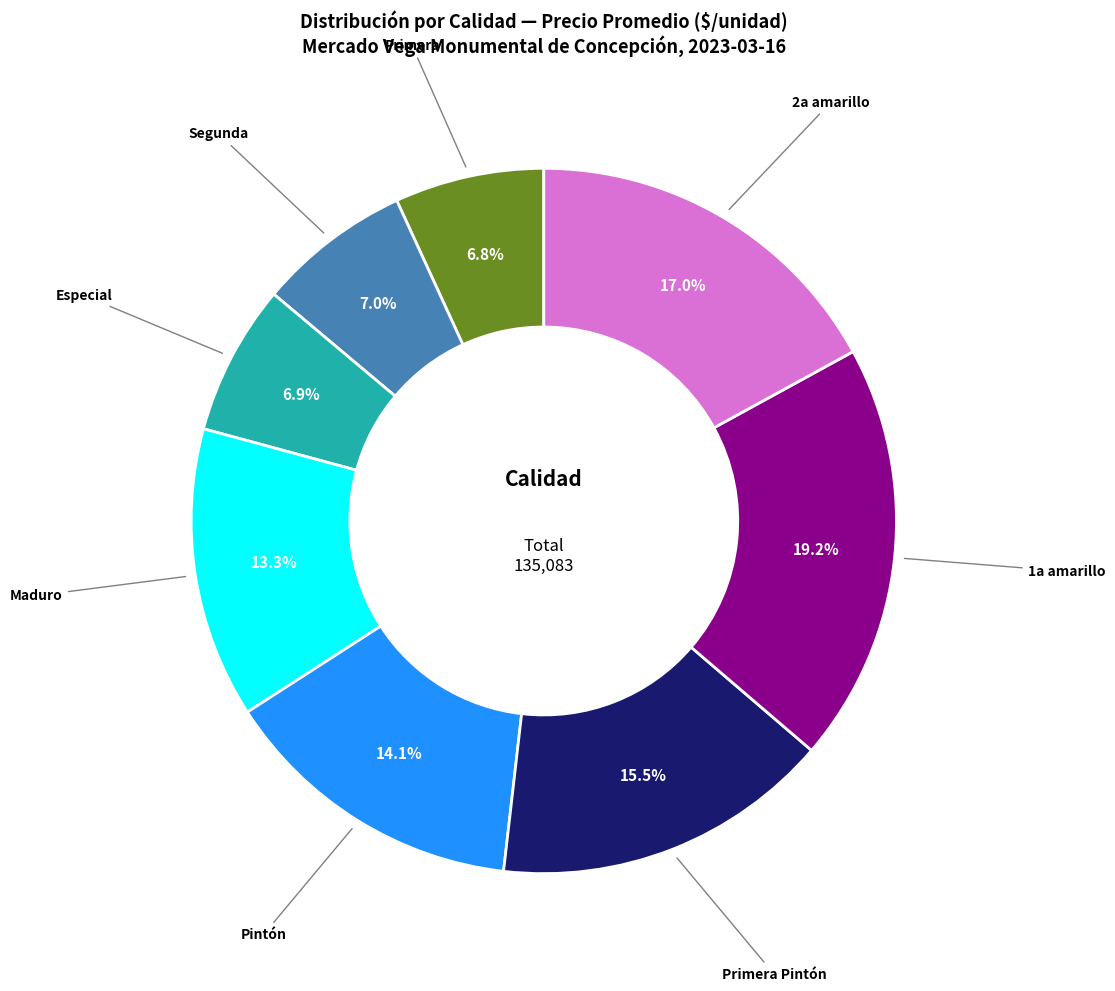

Does any single category account for the majority?

No